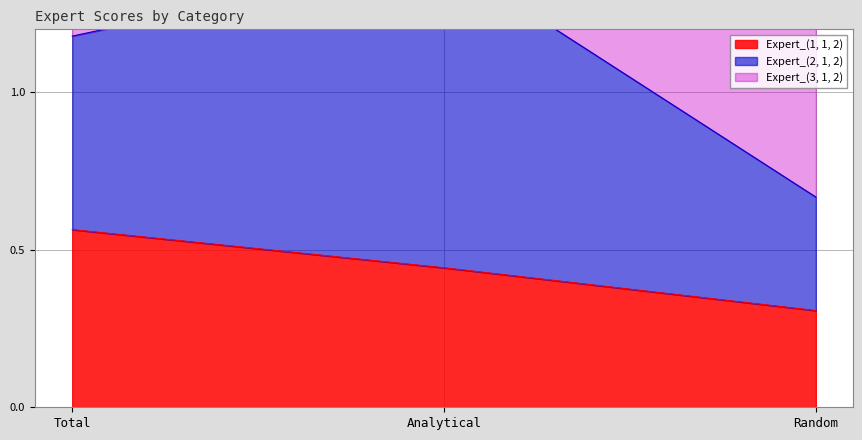

The Expert_(3, 1, 2) series shows 1.5 at Total. True or false?

False